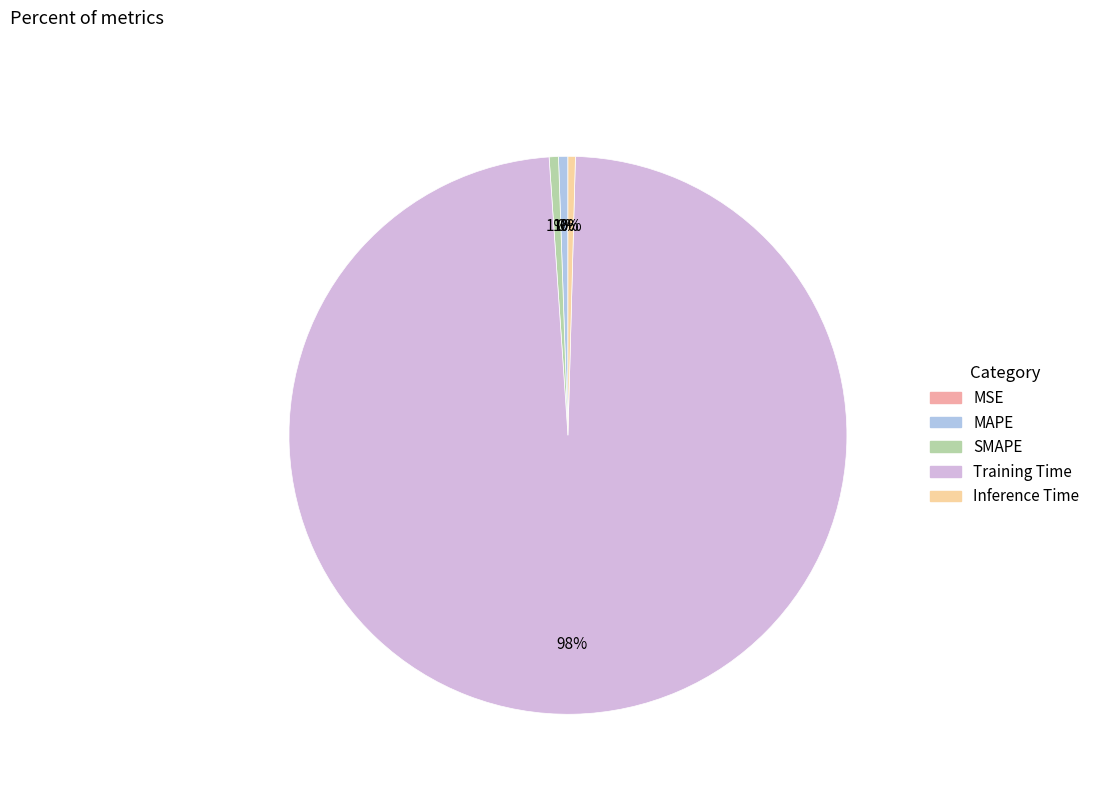

To the nearest percent, what is the difference between the largest and smallest slice percentages?

98%